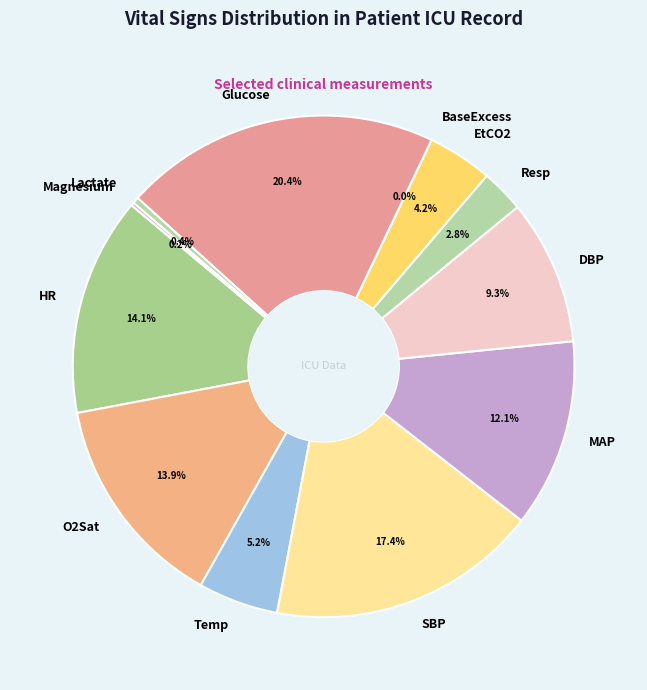

What percentage is the SBP slice, to the nearest percent?

17%